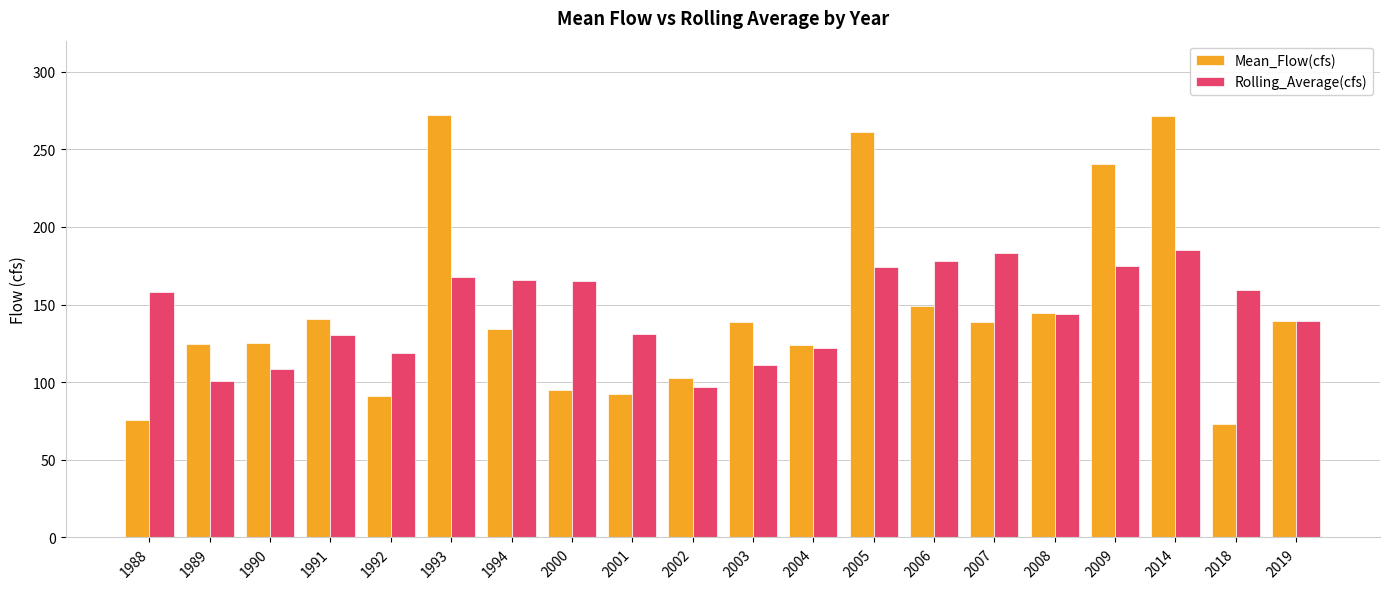

List the series in order of their peak value, lowest first.

Rolling_Average(cfs), Mean_Flow(cfs)